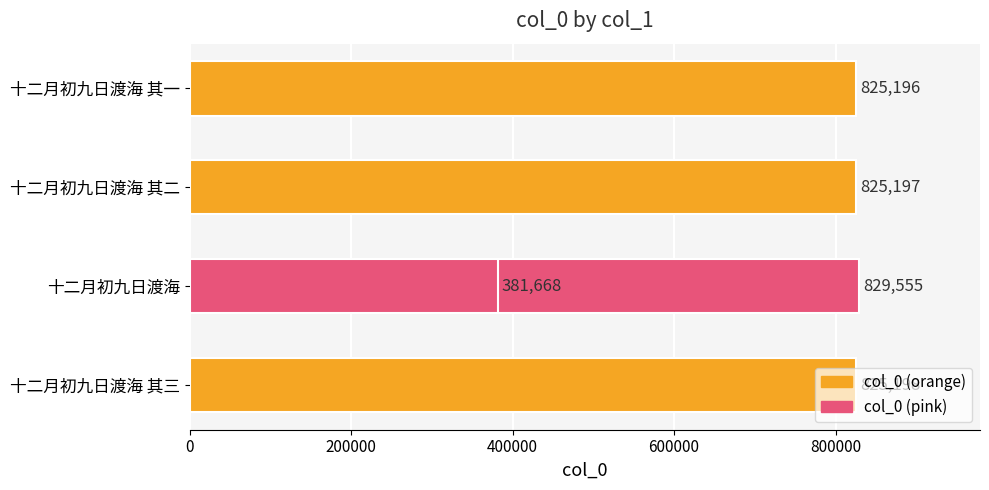

What is the value of the 2nd bar from the left?

829555